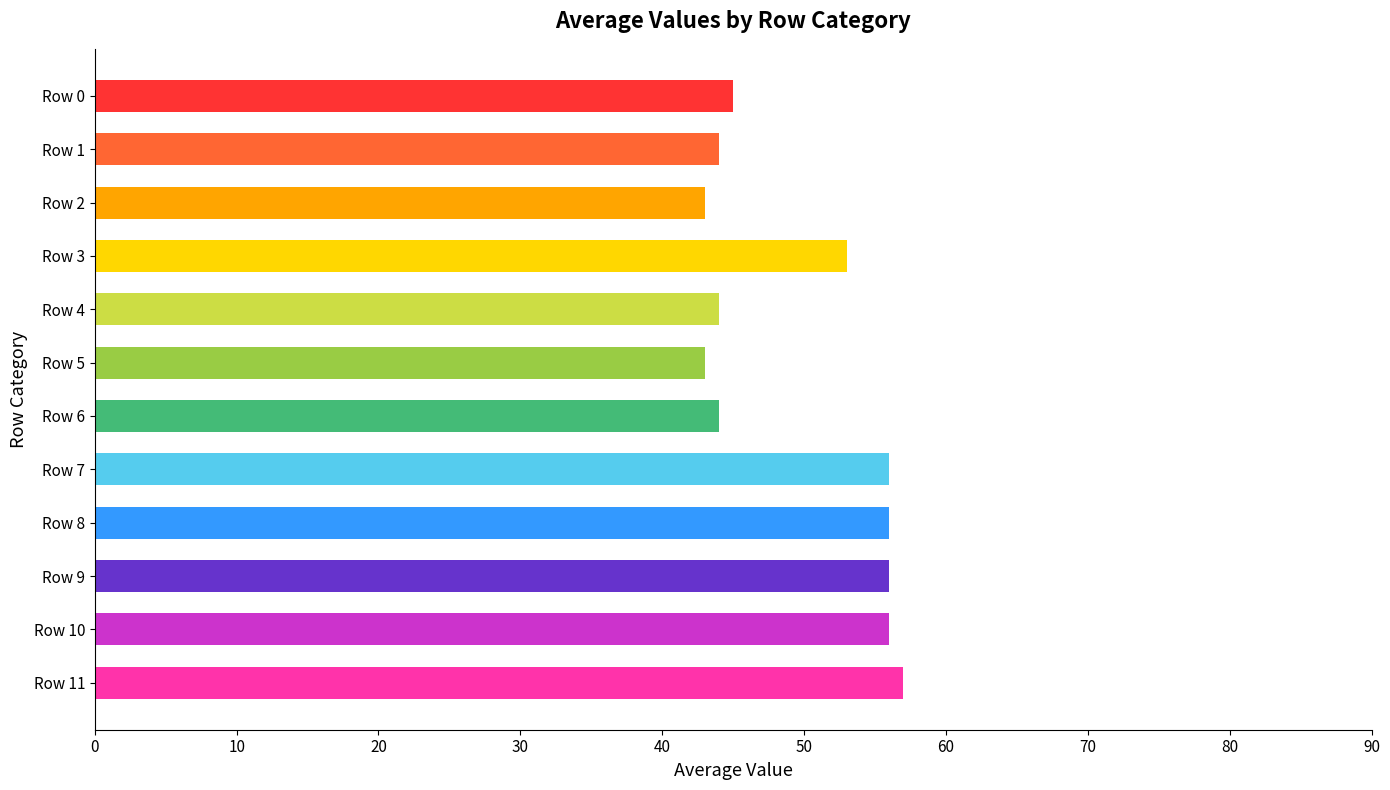

What is the value of the 8th bar from the top?

56